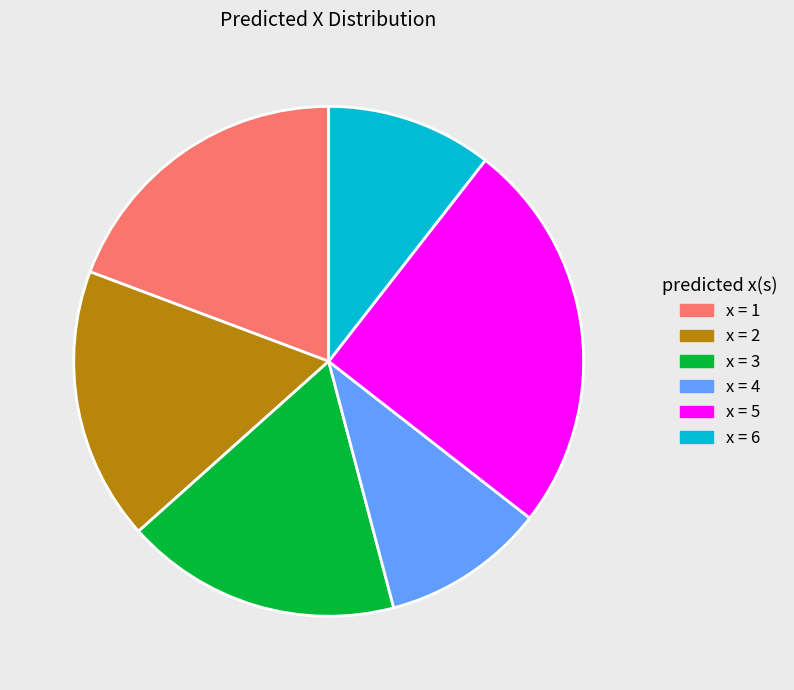

Is there a majority slice in this chart?

No